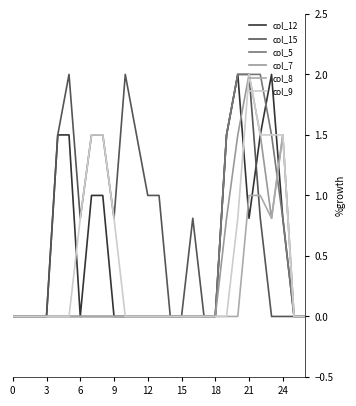

How many distinct data groups are displayed?

6